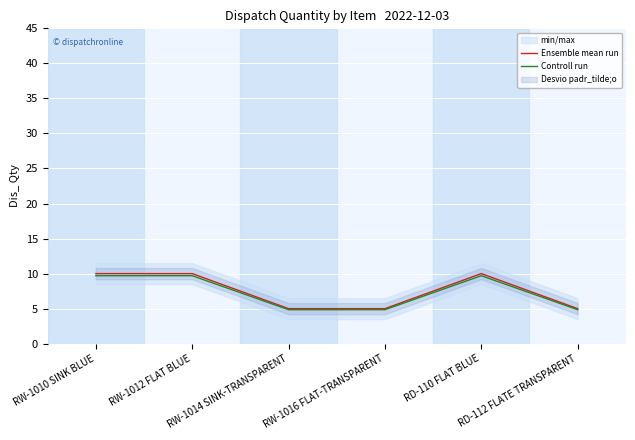

At how many categories does at least one series exceed 8?

3